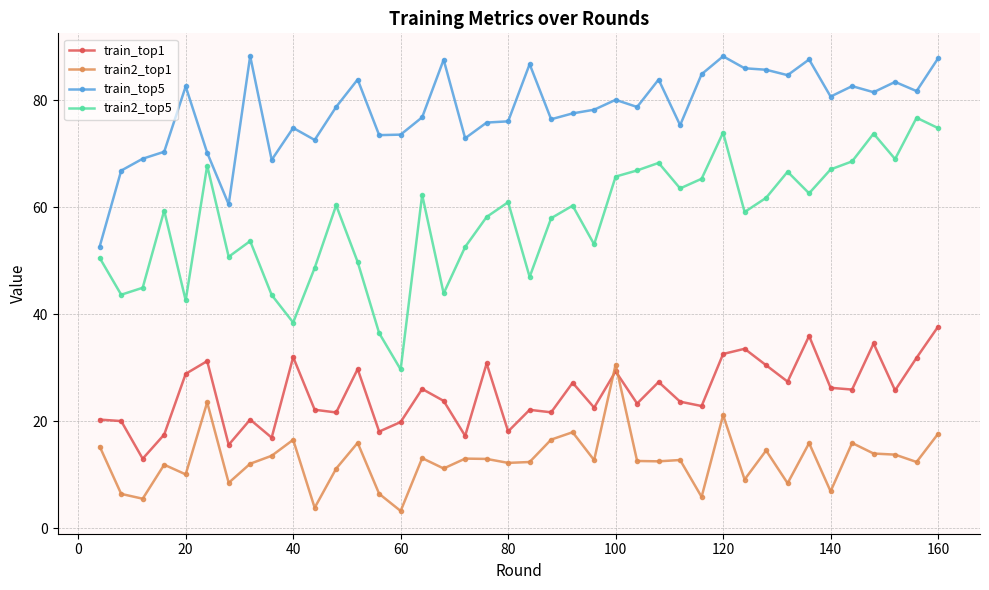

What is the maximum value shown in the chart?

88.2